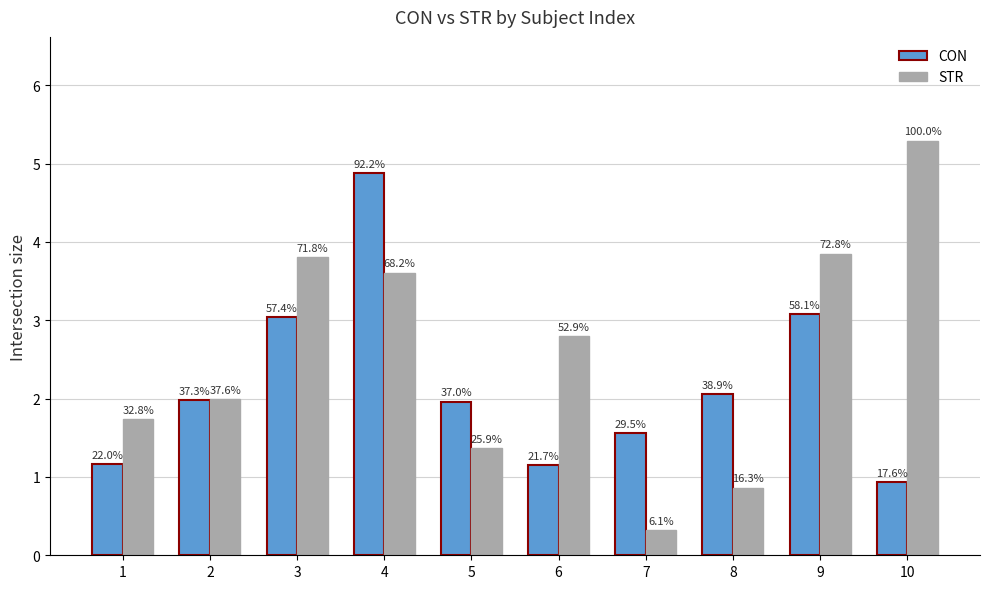

Read the STR value at 10.

5.3